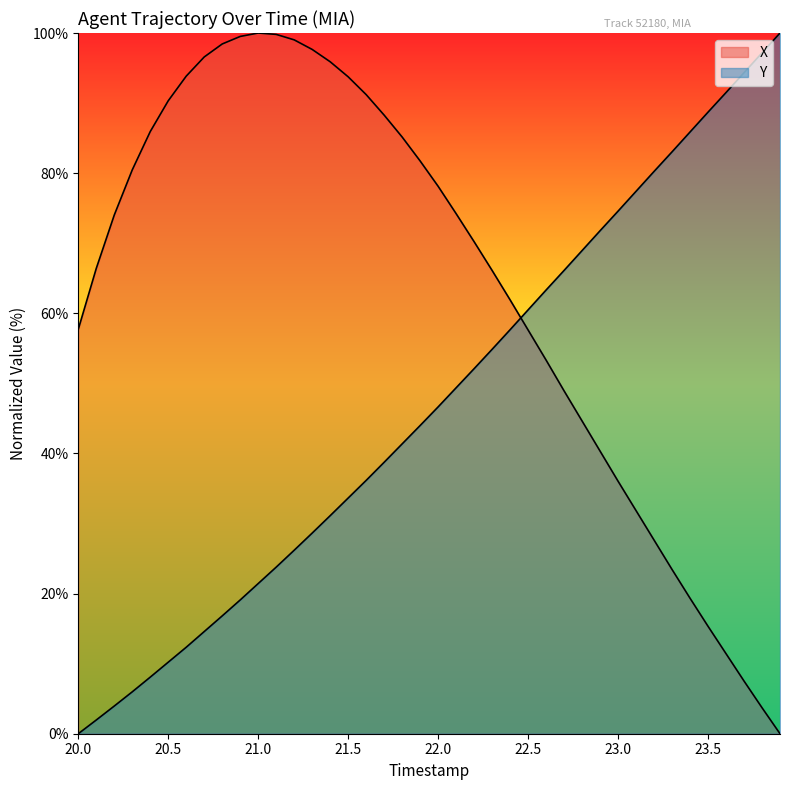

True or false: X has a value of 29.8 at 20.7.

False